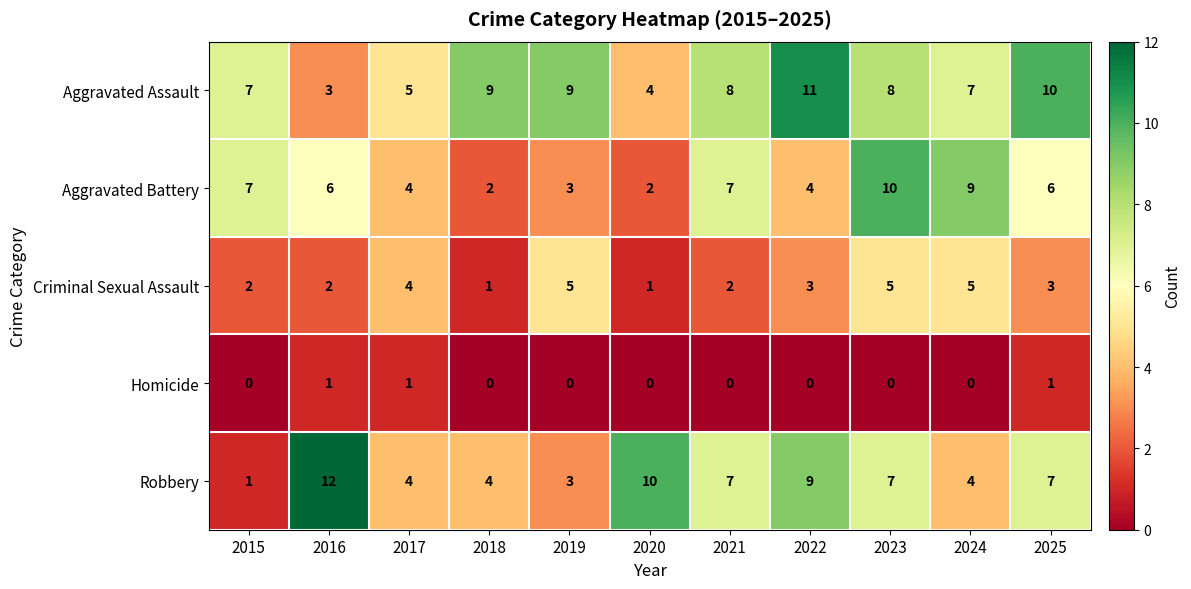

What is the difference between the Aggravated Battery values at 2020 and 2015?

5